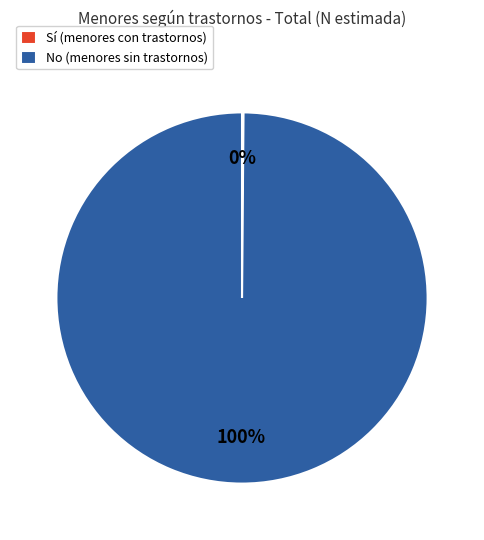

To the nearest percent, what portion does No (menores sin trastornos) represent?

100%